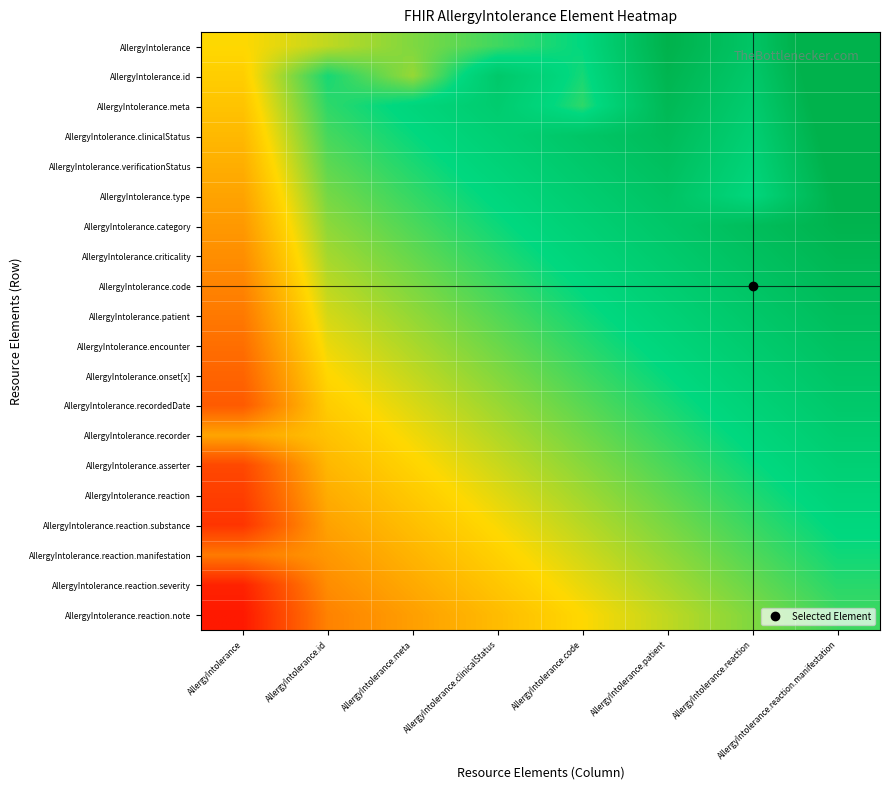

At AllergyIntolerance.patient, list the series in order from smallest to largest.

AllergyIntolerance.reaction.note, AllergyIntolerance.reaction.severity, AllergyIntolerance.reaction.manifestation, AllergyIntolerance.reaction.substance, AllergyIntolerance.reaction, AllergyIntolerance.asserter, AllergyIntolerance.recorder, AllergyIntolerance.recordedDate, AllergyIntolerance.onset[x], AllergyIntolerance.encounter, AllergyIntolerance.patient, AllergyIntolerance.code, AllergyIntolerance.criticality, AllergyIntolerance.category, AllergyIntolerance.type, AllergyIntolerance.verificationStatus, AllergyIntolerance.clinicalStatus, AllergyIntolerance.meta, AllergyIntolerance.id, AllergyIntolerance